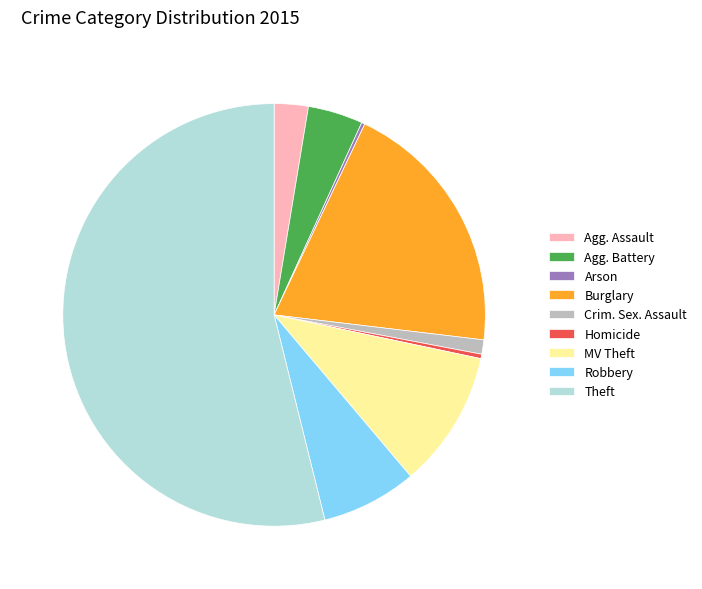

Which slice represents more than half of the pie?

Theft